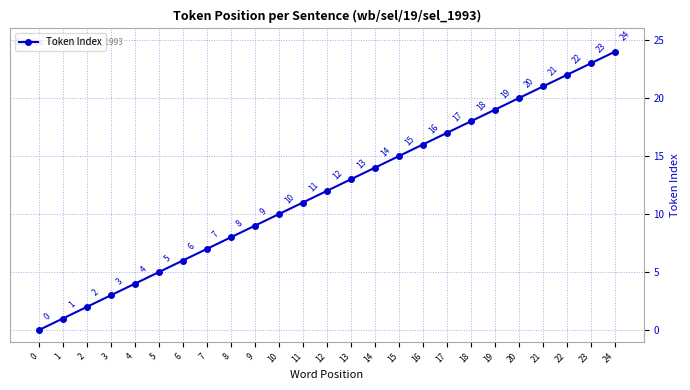

What is the change in value from 7 to 18?

+11